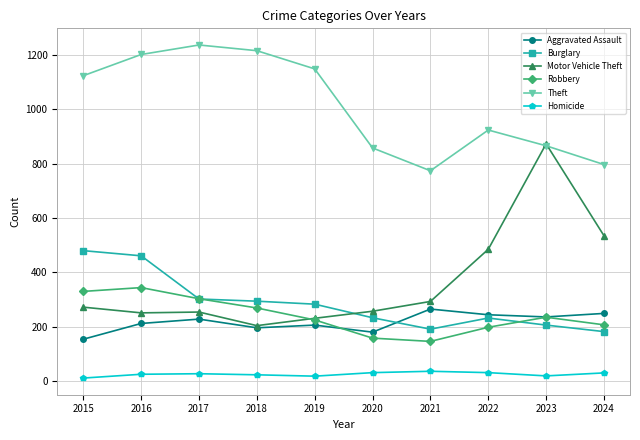

What is the value of the Robbery point at the 3rd from the left?

303